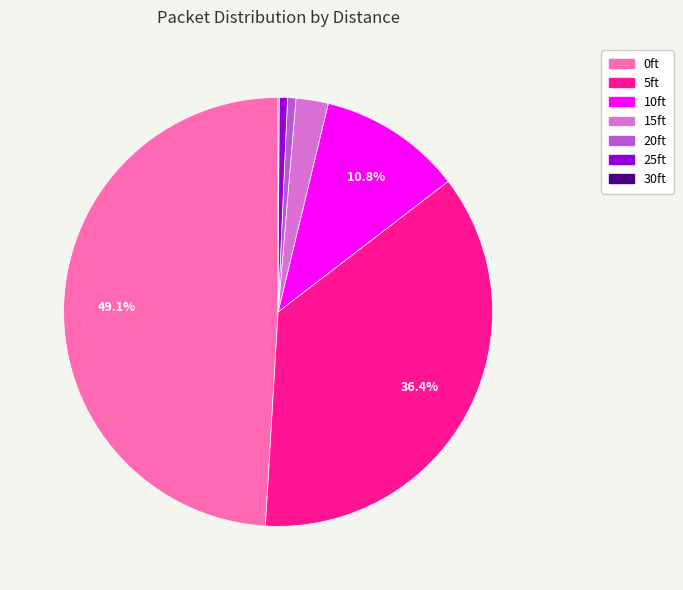

True or false: 25ft accounts for 6% of the total.

False